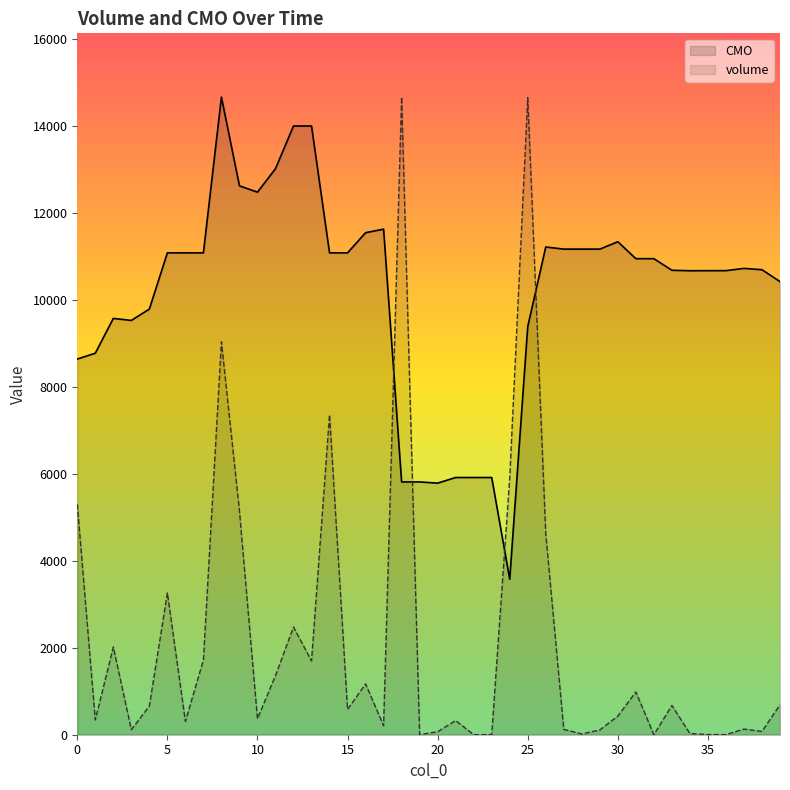

True or false: volume and CMO intersect in this chart.

True